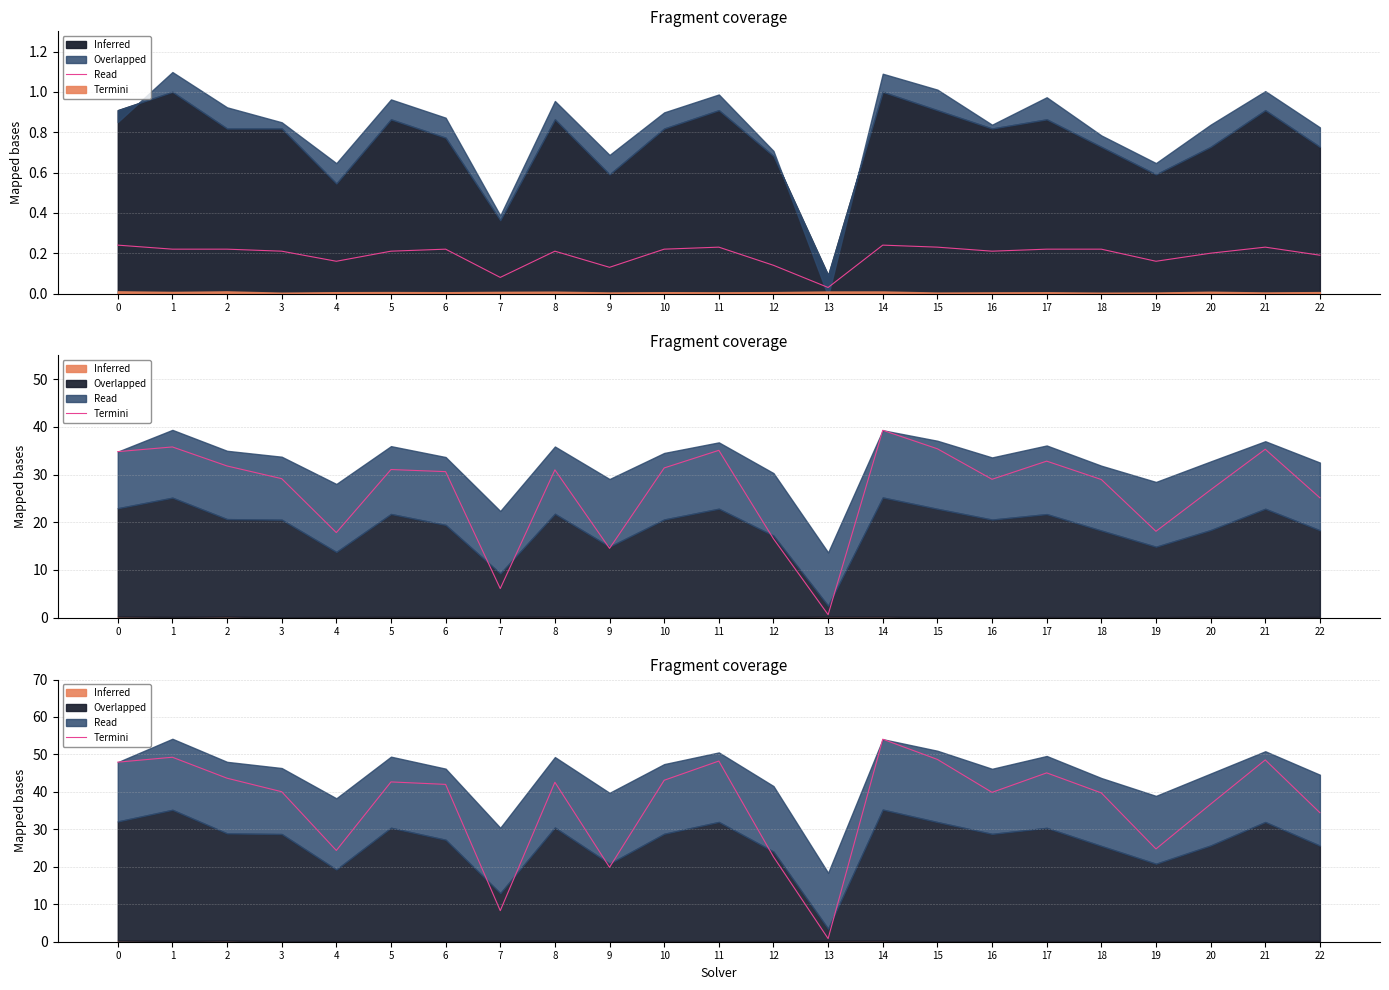

List the labels in order of value, largest first.

14, 1, 15, 21, 11, 0, 17, 2, 10, 5, 8, 6, 3, 16, 18, 20, 22, 19, 4, 12, 9, 7, 13